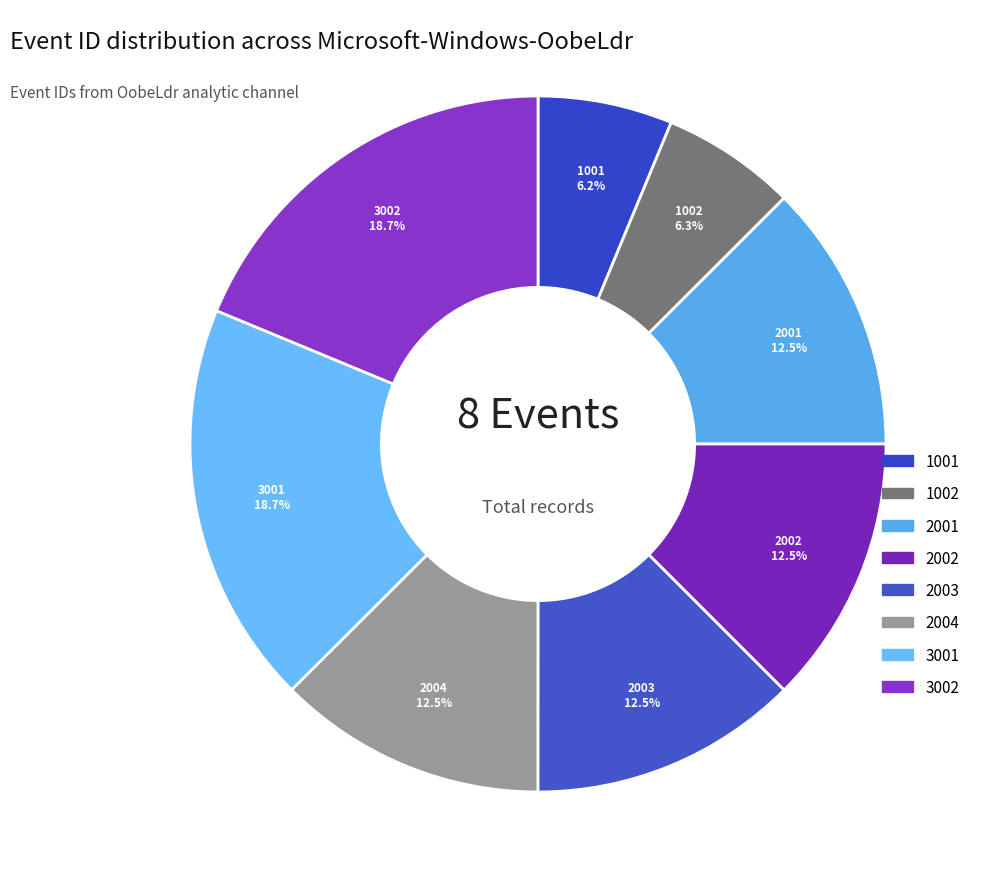

Does 2003 account for over 50% of the chart?

No